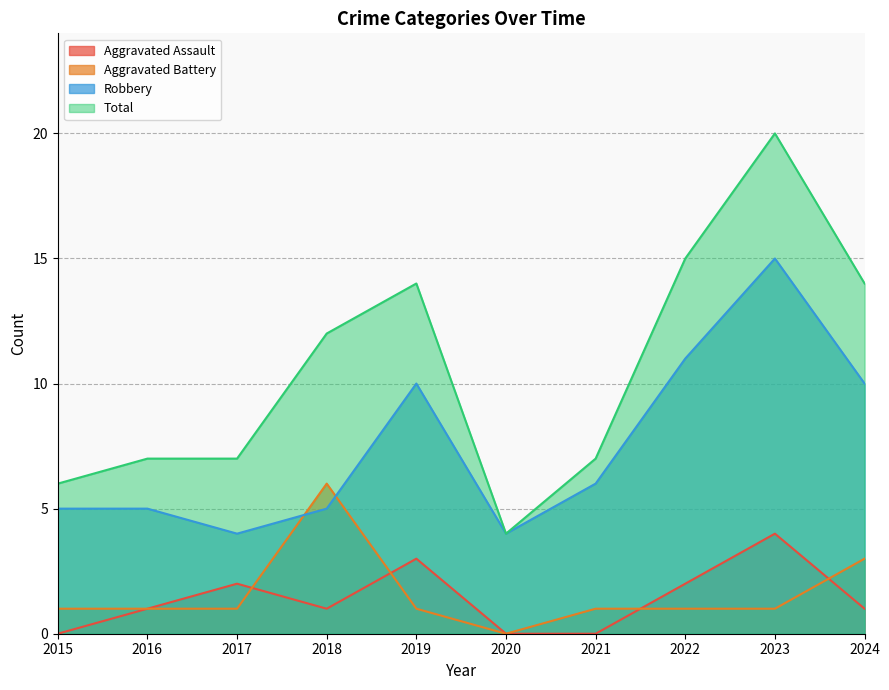

What is the spread (max minus min) of values at 2020?

4